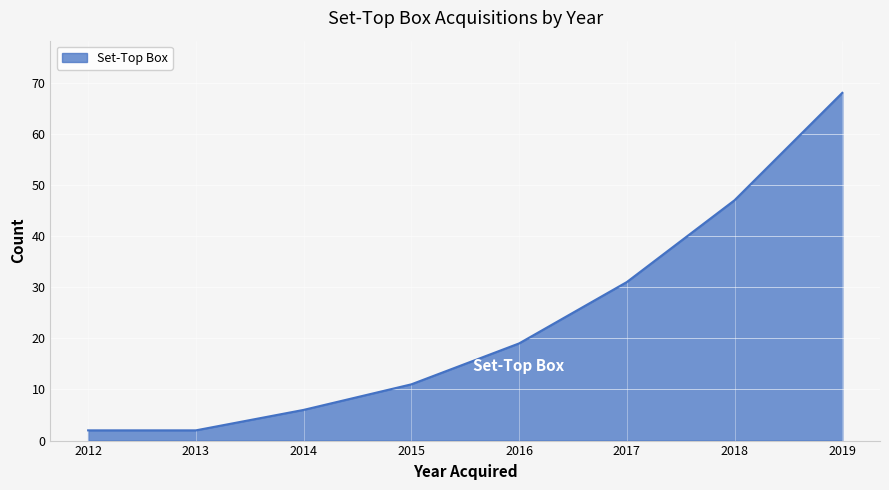

True or false: the data has more than 0 interior local peaks.

False